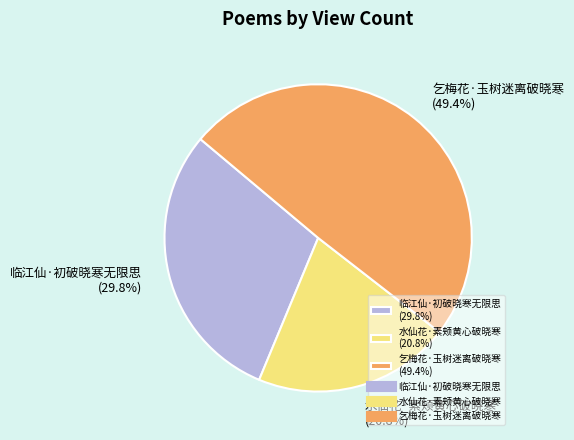

Is 水仙花·素颊黄心破晓寒 the majority of the pie?

No